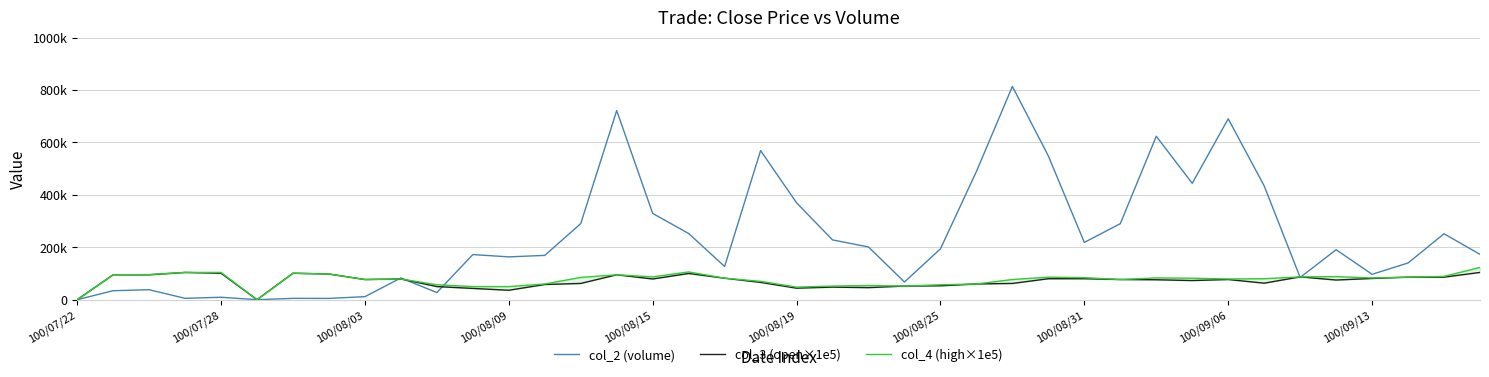

True or false: col_3 (open×1e5) and col_4 (high×1e5) cross at least once.

False